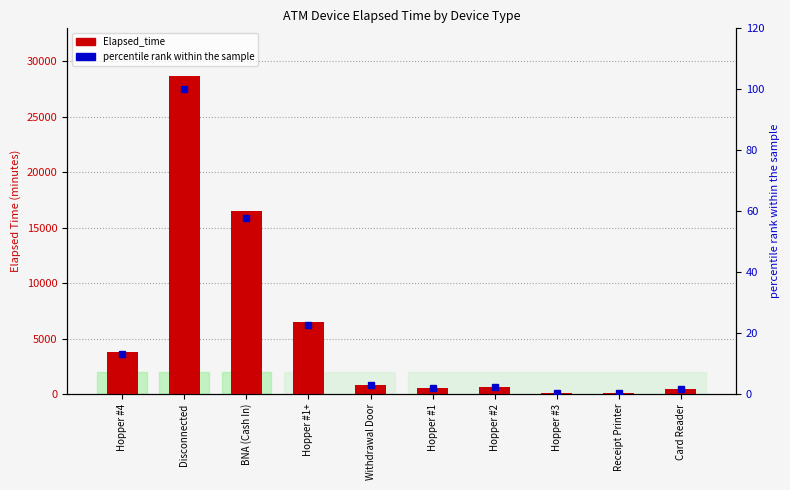

Is it true that Elapsed_time equals 555.0 at Hopper #1?

True